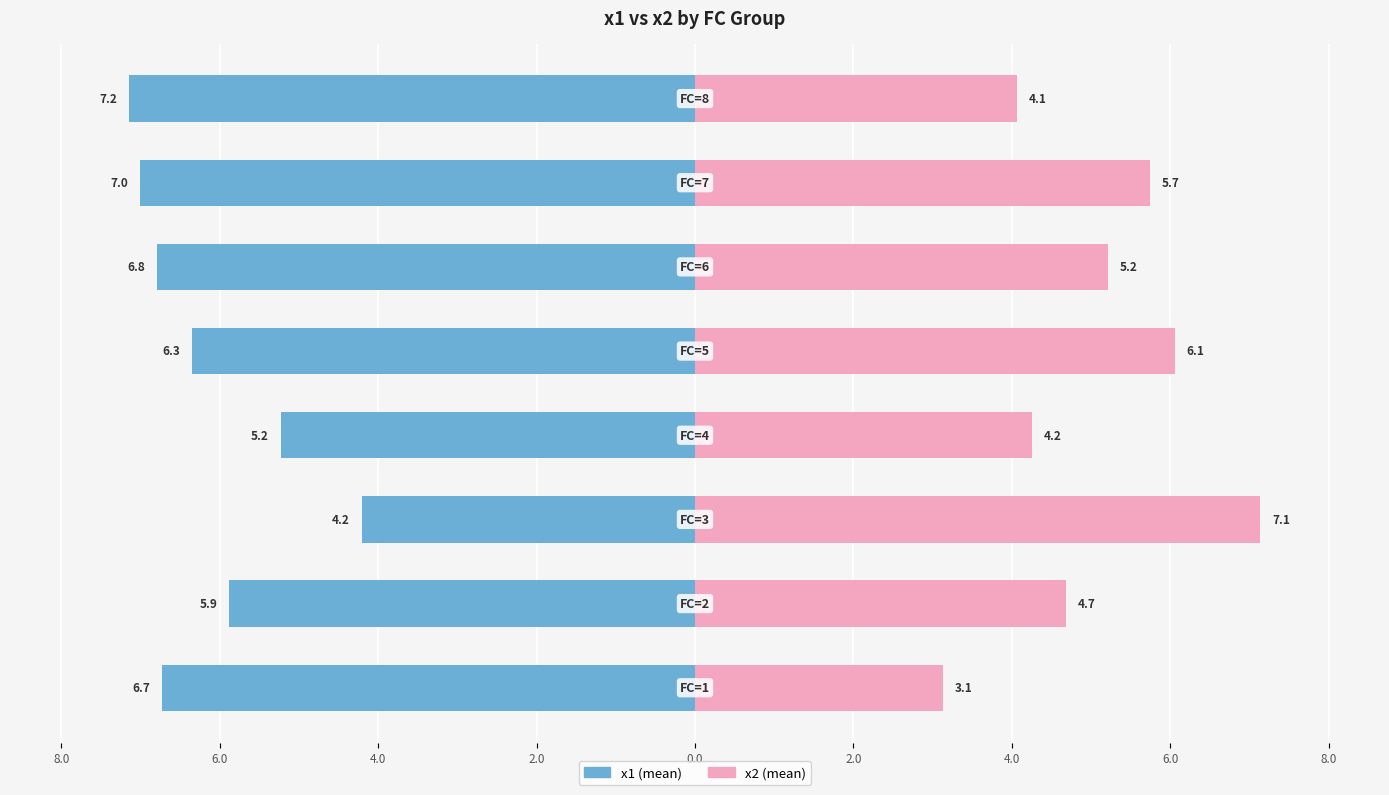

Between 2.0 and 0.0, which is larger?

2.0